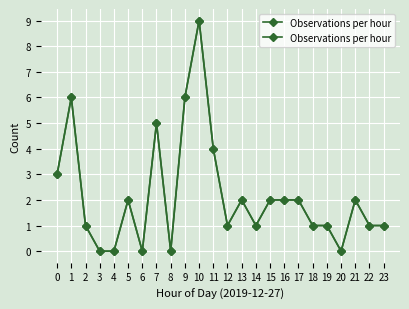

Which has a higher value, 17 or 22?

17